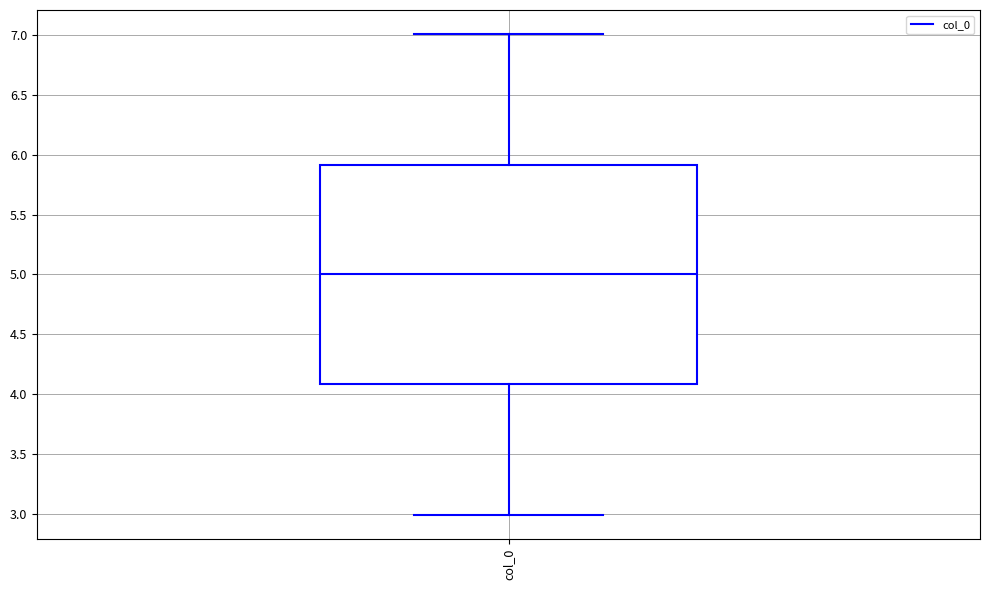

Where is the upper edge of the box for col_0 on the y-axis? The values are not printed on the chart, so give them approximately, as read against the axis.

5.9